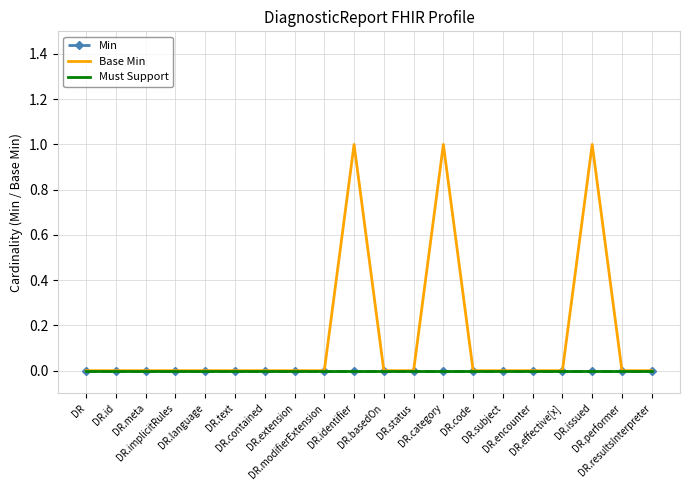

What position from the right is DR.identifier?

11